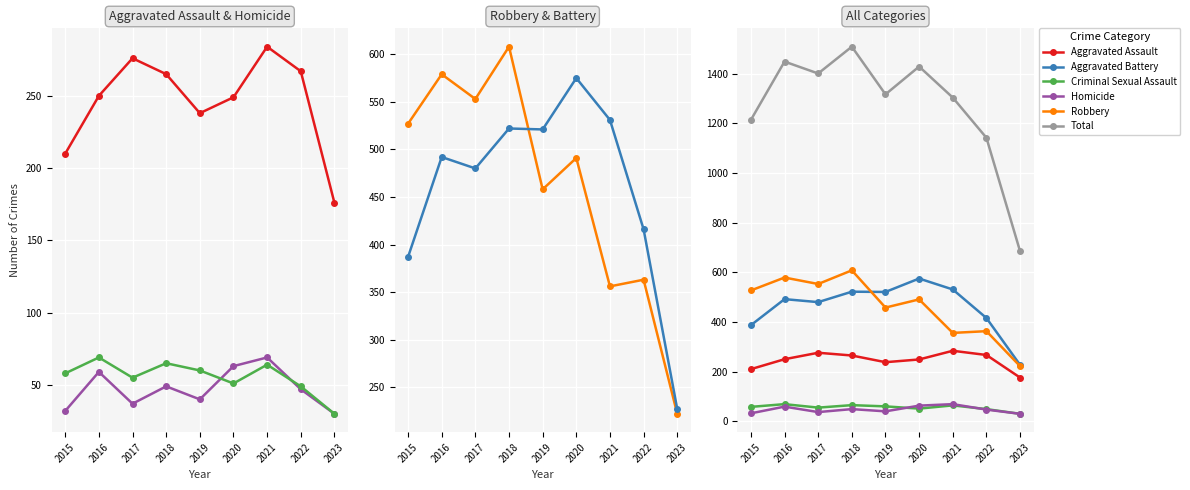

True or false: Criminal Sexual Assault and Aggravated Assault intersect in this chart.

False